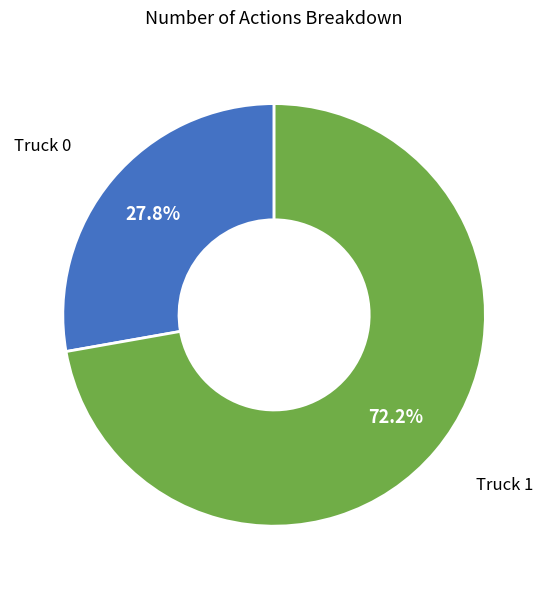

The Truck 0 slice represents 28% of the pie. True or false?

True